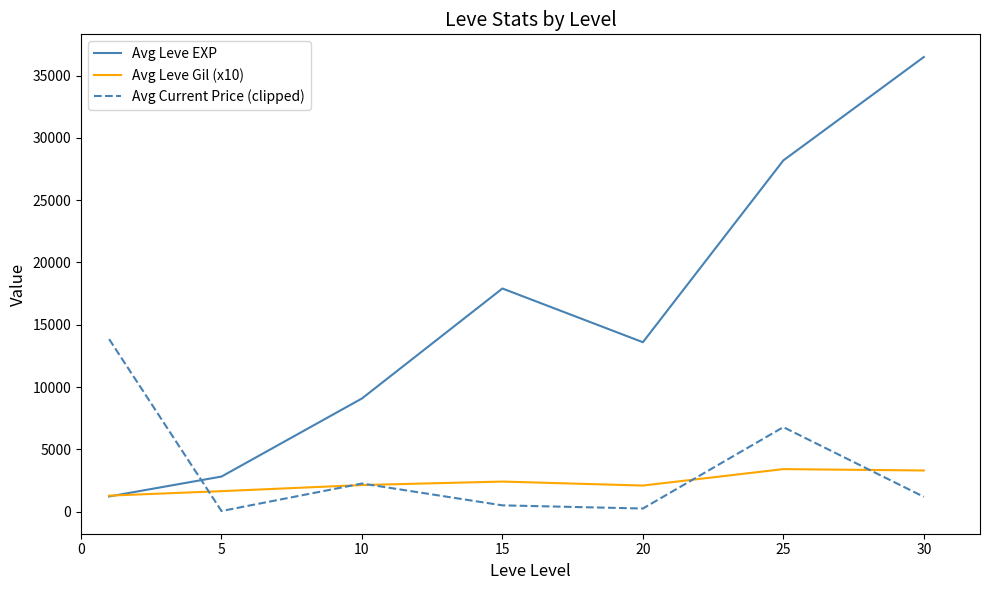

What is the maximum value for Avg Current Price (clipped)?

13846